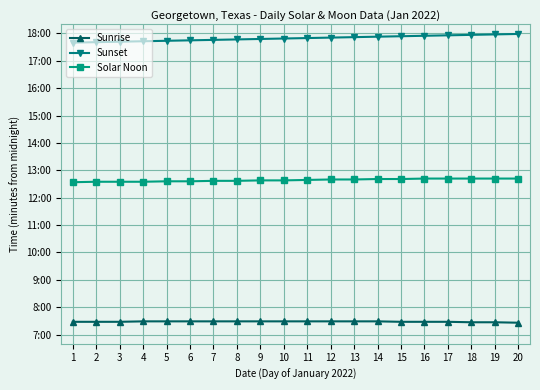

Reading right to left, what are all the values shown in this chart?

Sunrise: 20=446	19=447	18=447	17=448	16=448	15=448	14=449	13=449	12=449	11=449	10=449	9=449	8=449	7=449	6=449	5=449	4=449	3=448	2=448	1=448
Sunset: 20=1079	19=1078	18=1077	17=1076	16=1075	15=1074	14=1073	13=1072	12=1071	11=1070	10=1069	9=1068	8=1067	7=1066	6=1065	5=1064	4=1063	3=1062	2=1061	1=1060
Solar Noon: 20=762	19=762	18=762	17=762	16=762	15=761	14=761	13=760	12=760	11=759	10=758	9=758	8=757	7=757	6=756	5=756	4=755	3=755	2=755	1=754